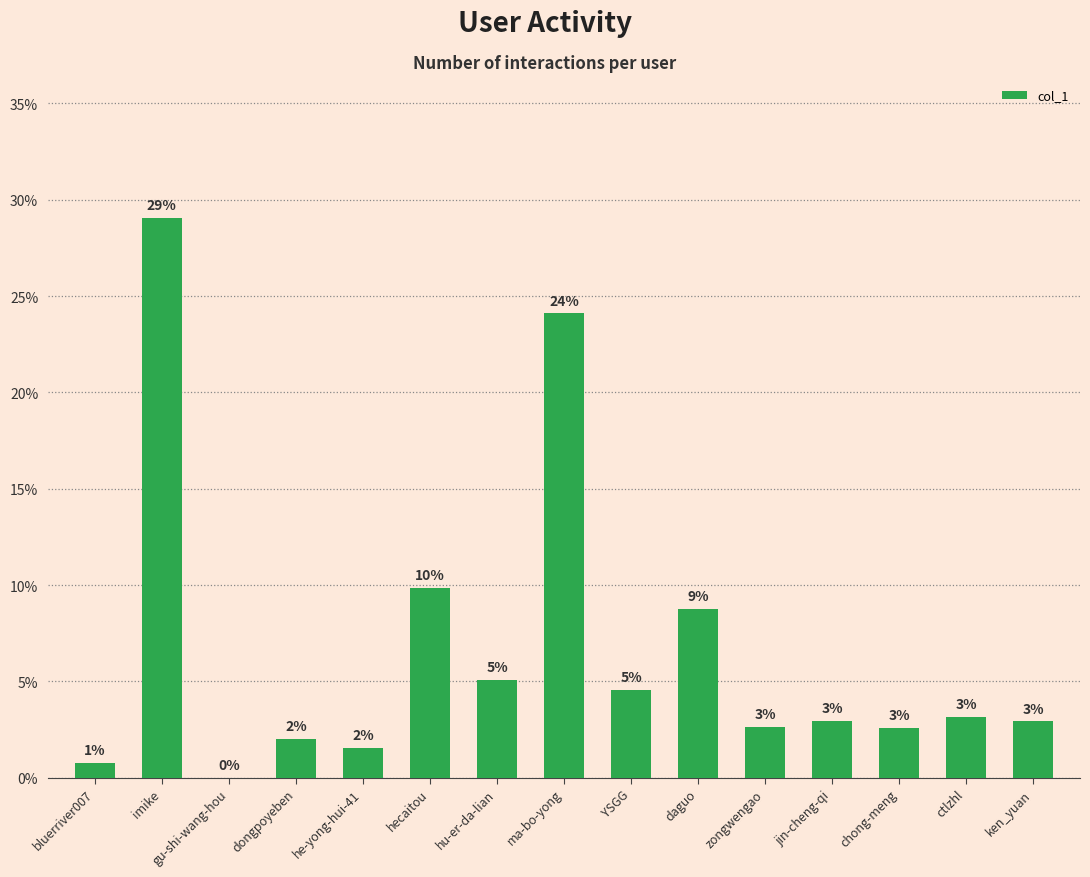

List the labels in order of value, smallest first.

gu-shi-wang-hou, bluerriver007, he-yong-hui-41, dongpoyeben, chong-meng, zongwengao, ken_yuan, jin-cheng-qi, ctlzhl, YSGG, hu-er-da-lian, daguo, hecaitou, ma-bo-yong, imike